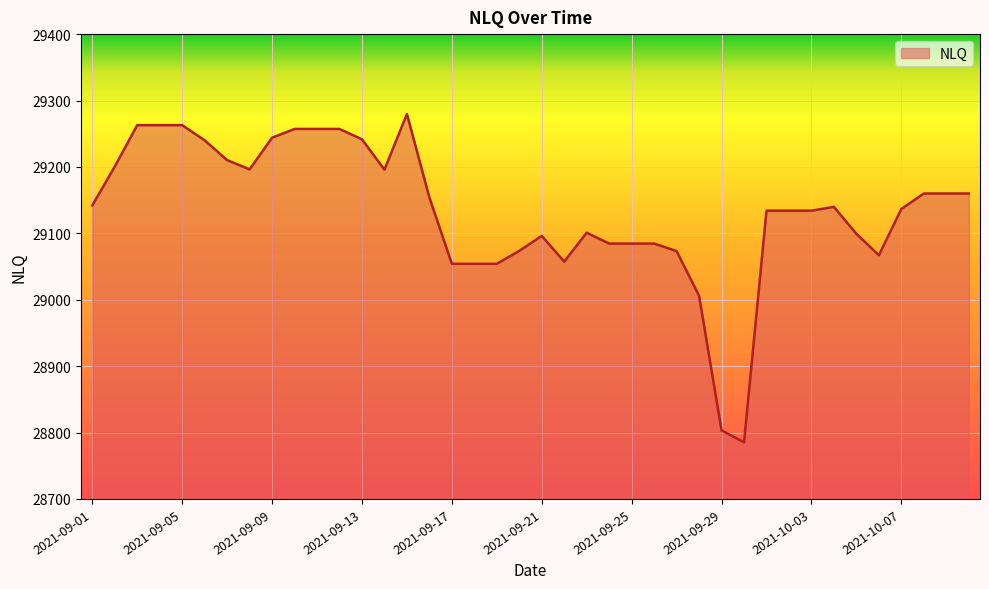

What is the difference between the maximum and minimum values?

494.5